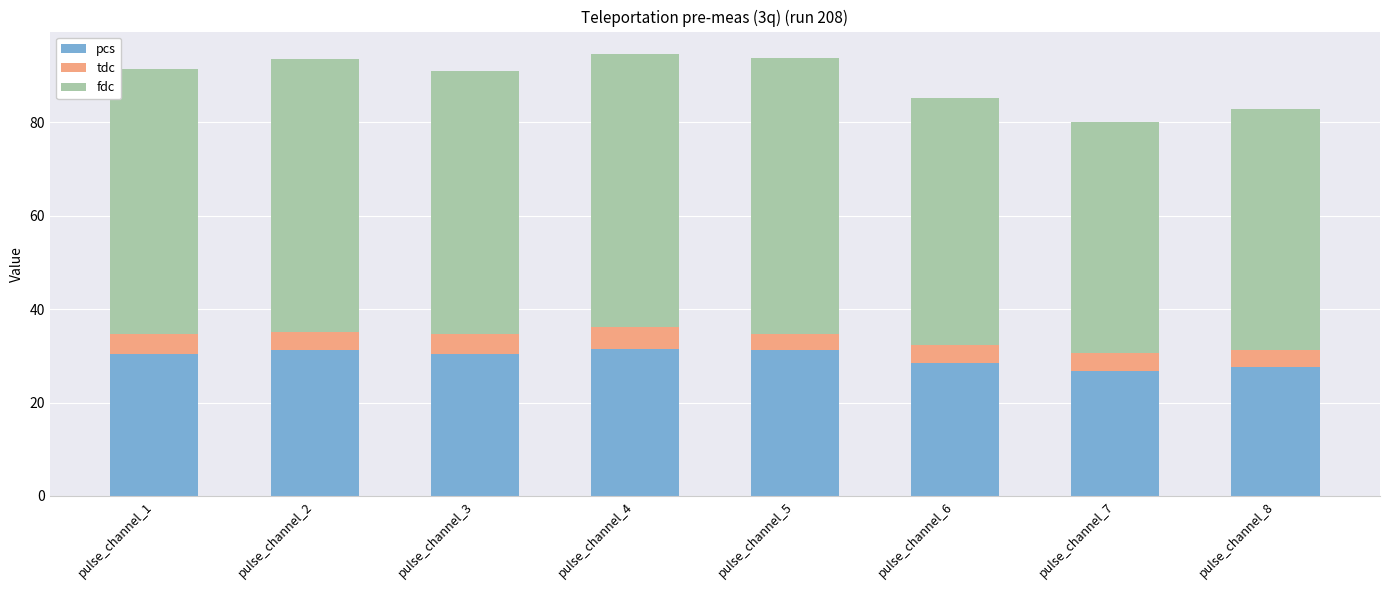

Is it true that pcs equals 31.3 at pulse_channel_5?

True